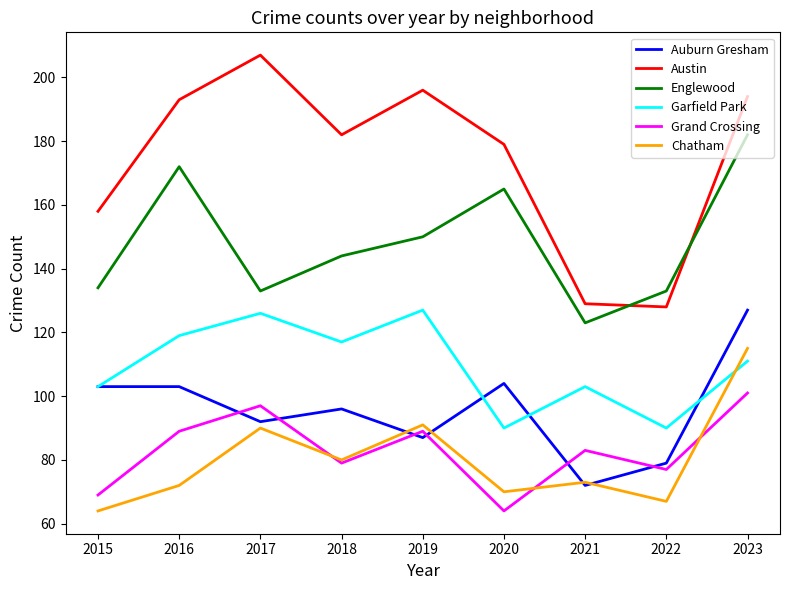

Where is the first local maximum for Austin?

2017